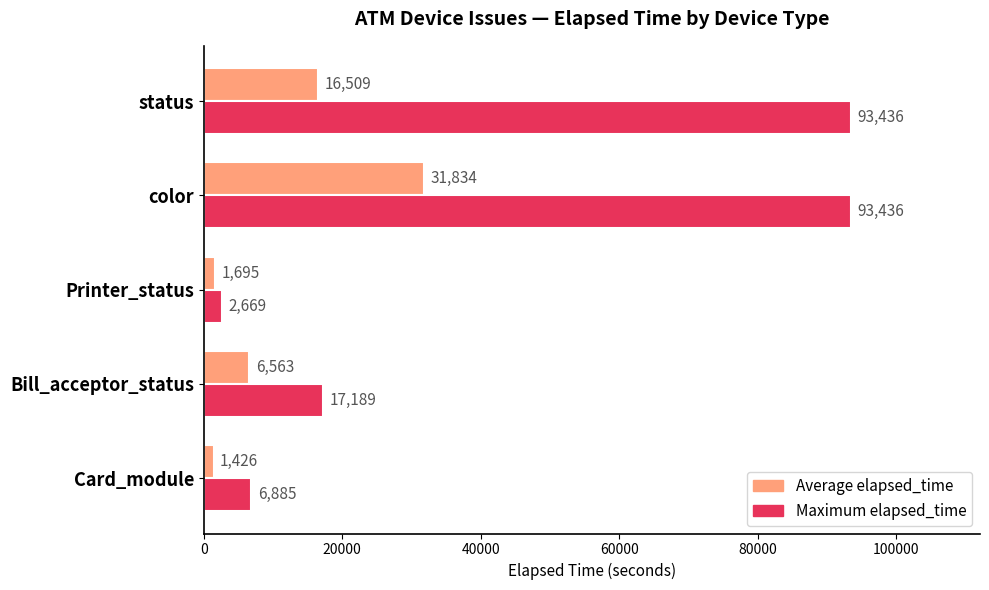

The Maximum elapsed_time series shows 8673 at Bill_acceptor_status. True or false?

False